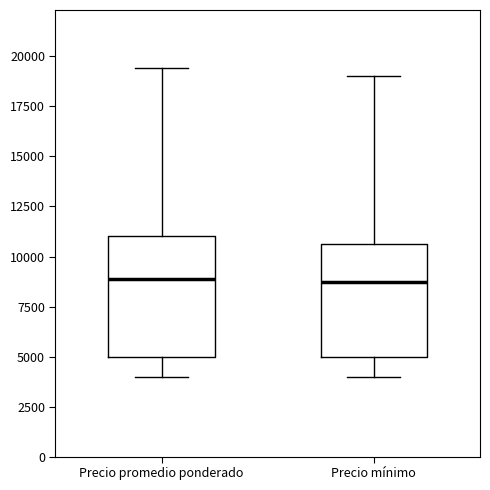

Where is the lower edge of the box for Precio mínimo on the y-axis? The values are not printed on the chart, so give them approximately, as read against the axis.

5000